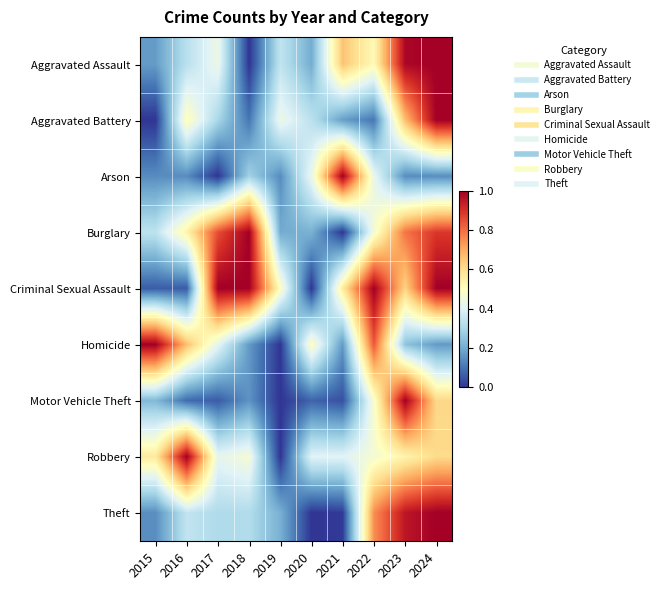

Reading right to left, list all the values displayed in this chart.

Aggravated Assault: 2024=1.0	2023=1.0	2022=0.5	2021=0.7	2020=0.2	2019=0.3	2018=0.0	2017=0.4	2016=0.3	2015=0.2
Aggravated Battery: 2024=1.0	2023=0.7	2022=0.1	2021=0.2	2020=0.3	2019=0.4	2018=0.1	2017=0.3	2016=0.5	2015=0.0
Arson: 2024=0.1	2023=0.1	2022=0.4	2021=1.0	2020=0.4	2019=0.1	2018=0.3	2017=0.0	2016=0.1	2015=0.1
Burglary: 2024=0.9	2023=0.8	2022=0.5	2021=0.0	2020=0.2	2019=0.2	2018=1.0	2017=0.8	2016=0.5	2015=0.3
Criminal Sexual Assault: 2024=1.0	2023=0.6	2022=1.0	2021=0.6	2020=0.0	2019=0.5	2018=1.0	2017=1.0	2016=0.1	2015=0.1
Homicide: 2024=0.2	2023=0.2	2022=0.8	2021=0.2	2020=0.5	2019=0.0	2018=0.2	2017=0.4	2016=0.7	2015=1.0
Motor Vehicle Theft: 2024=0.6	2023=1.0	2022=0.5	2021=0.0	2020=0.1	2019=0.0	2018=0.2	2017=0.1	2016=0.1	2015=0.2
Robbery: 2024=0.6	2023=0.5	2022=0.5	2021=0.4	2020=0.4	2019=0.0	2018=0.5	2017=0.4	2016=1.0	2015=0.6
Theft: 2024=1.0	2023=1.0	2022=0.7	2021=0.0	2020=0.0	2019=0.2	2018=0.3	2017=0.3	2016=0.3	2015=0.1